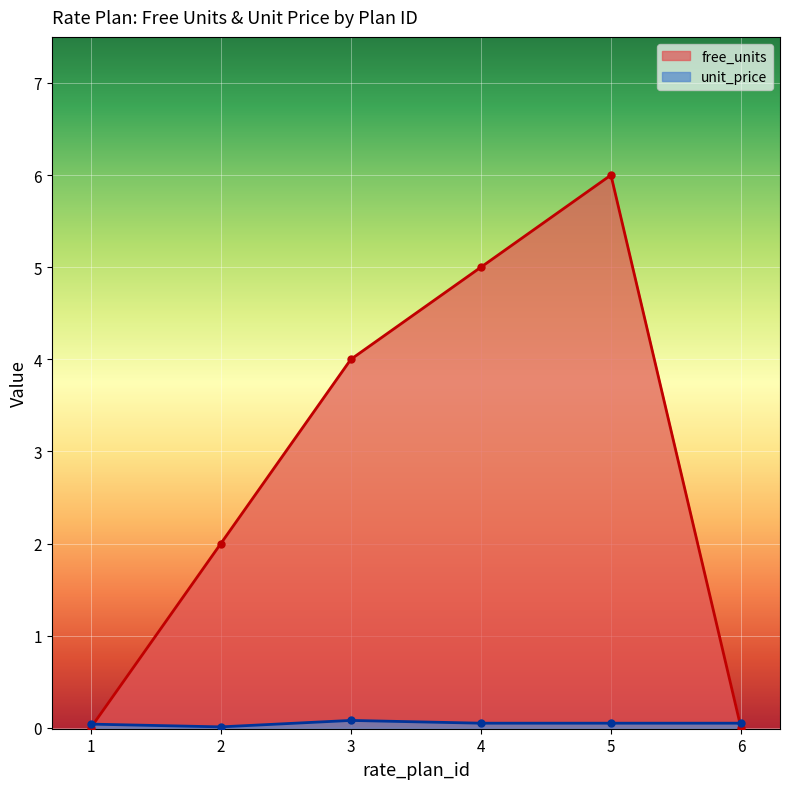

Where does the free_units series first go above 4?

4